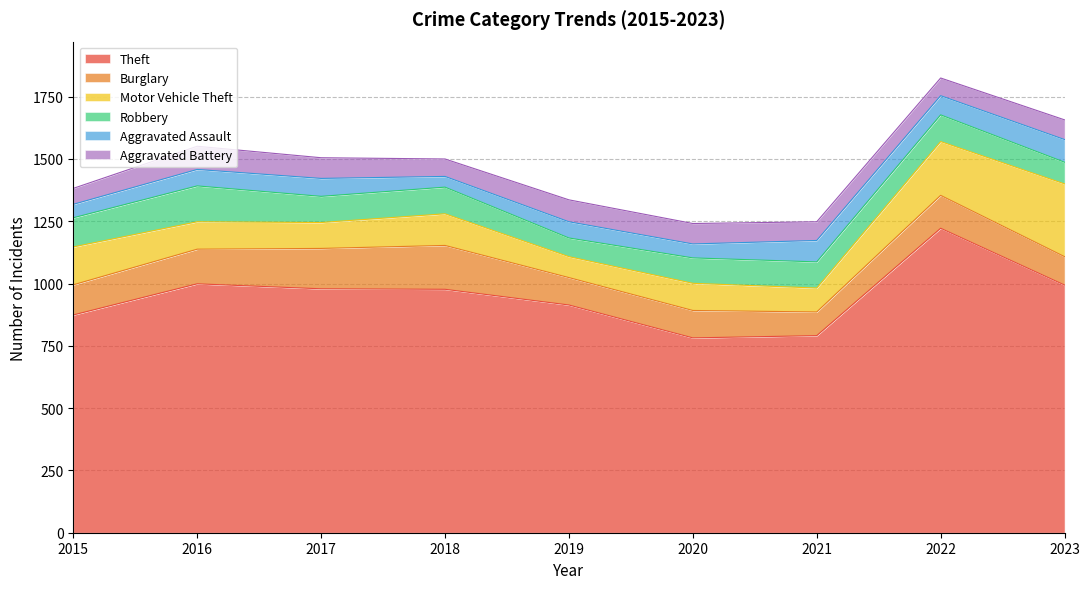

Read the Motor Vehicle Theft value at 2023.

292